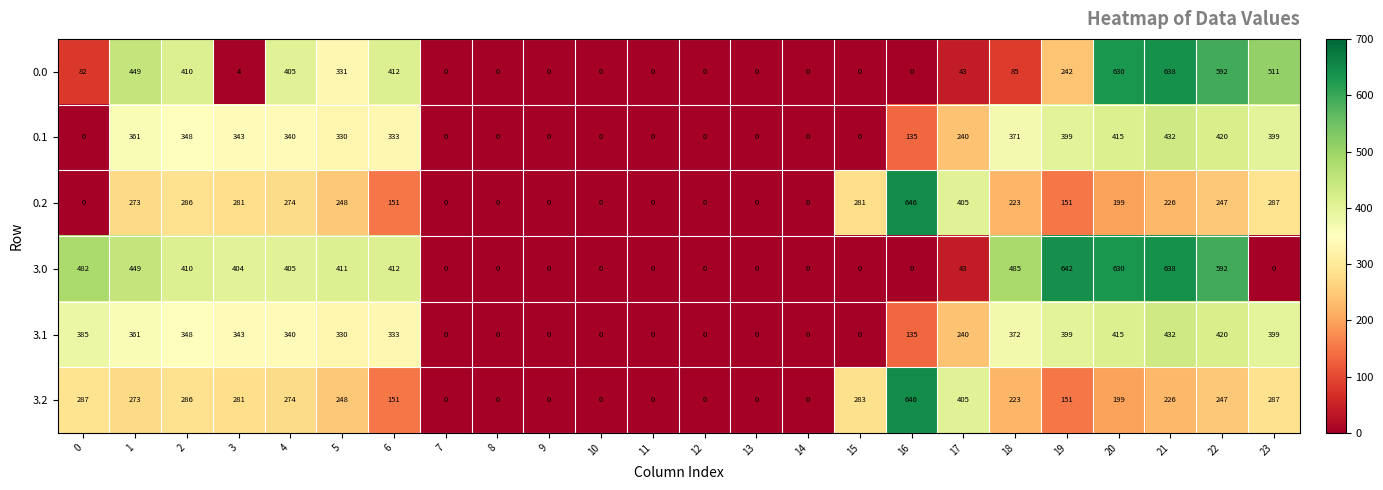

Which category has the highest value in the 3.1 series?

21